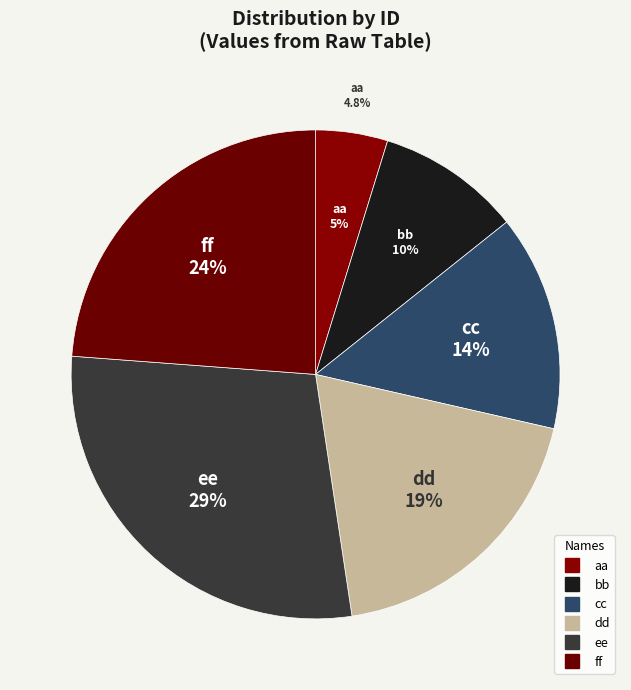

Does ee represent more than half of the total?

No